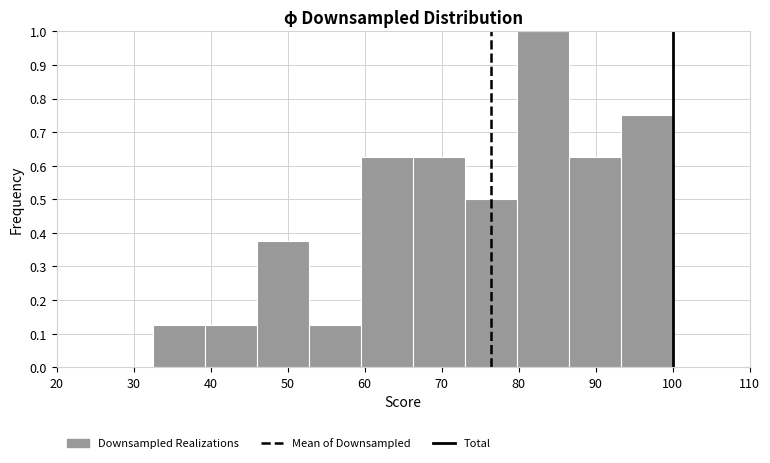

Reading left to right, transcribe this chart: for each bar, give the range it covers on the x-axis and its height. Neither the bar edges nor the heights are printed on the chart, so give them approximately, as read against the axes.

33 to 39: 0.13
39 to 46: 0.13
46 to 53: 0.38
53 to 60: 0.13
60 to 66: 0.63
66 to 73: 0.63
73 to 80: 0.50
80 to 87: 1.00
87 to 93: 0.63
93 to 100: 0.75